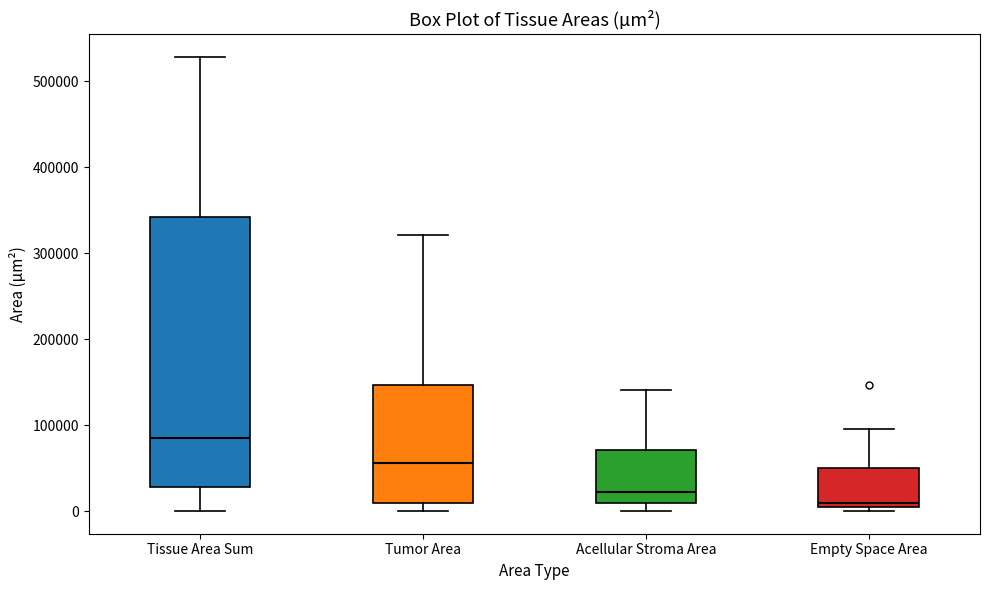

Which box has the lowest median line?

Empty Space Area